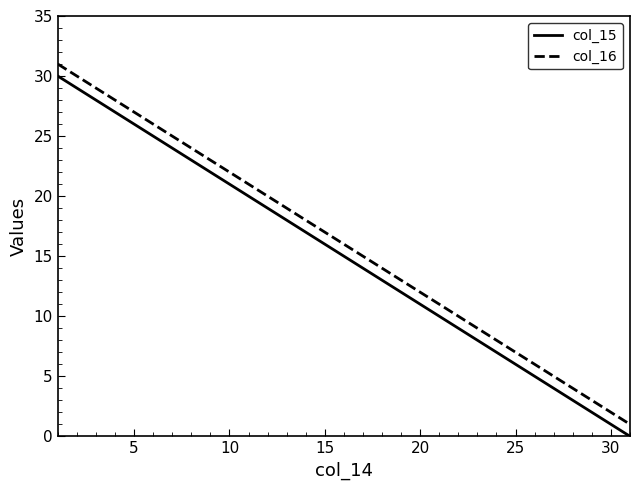

Reading left to right, list all the values displayed in this chart.

col_15: 30	29	28	27	26	25	24	23	22	21	20	19	18	17	16	15	14	13	12	11	10	9	8	7	6	5	4	3	2	1	0
col_16: 31	30	29	28	27	26	25	24	23	22	21	20	19	18	17	16	15	14	13	12	11	10	9	8	7	6	5	4	3	2	1